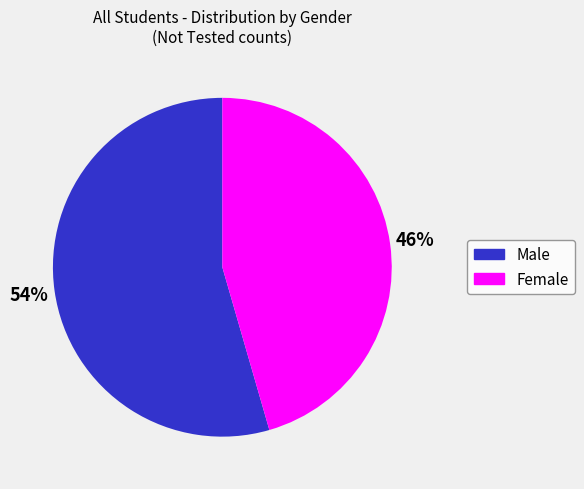

To the nearest percent, what percentage of the pie is Female?

46%